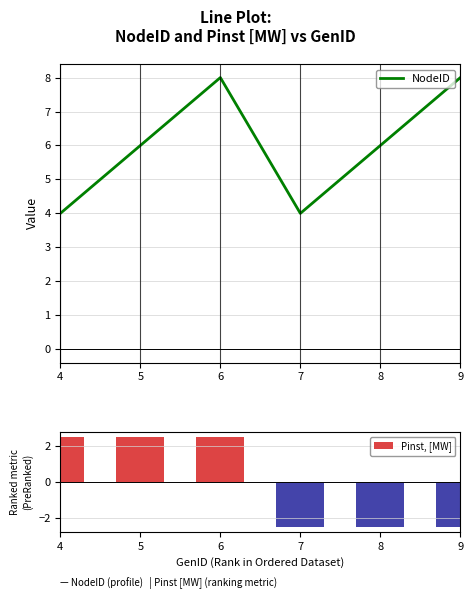

Is it true that NodeID equals 4.0 at 4?

True